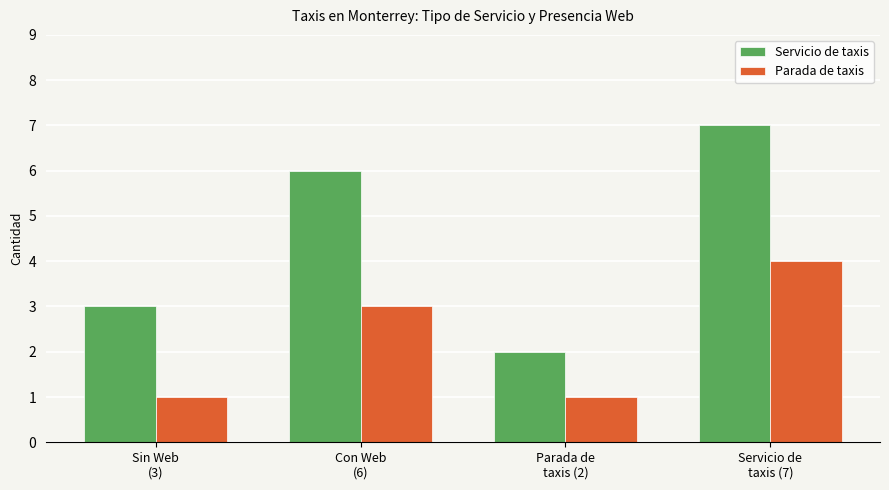

List the labels in order of Servicio de taxis value, largest first.

Servicio de
taxis (7), Con Web
(6), Sin Web
(3), Parada de
taxis (2)